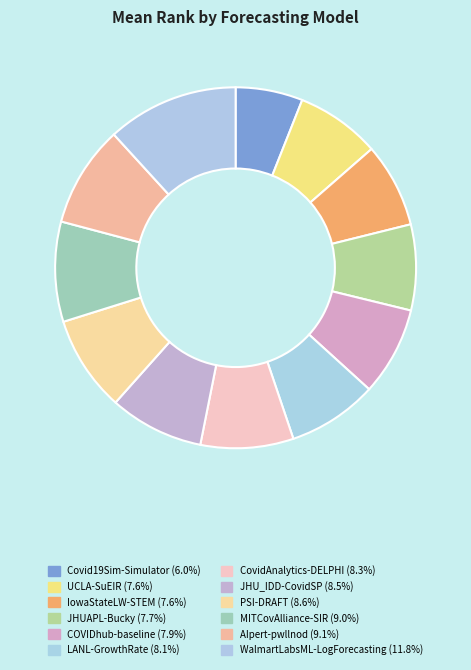

How many slices are in this pie chart?

12